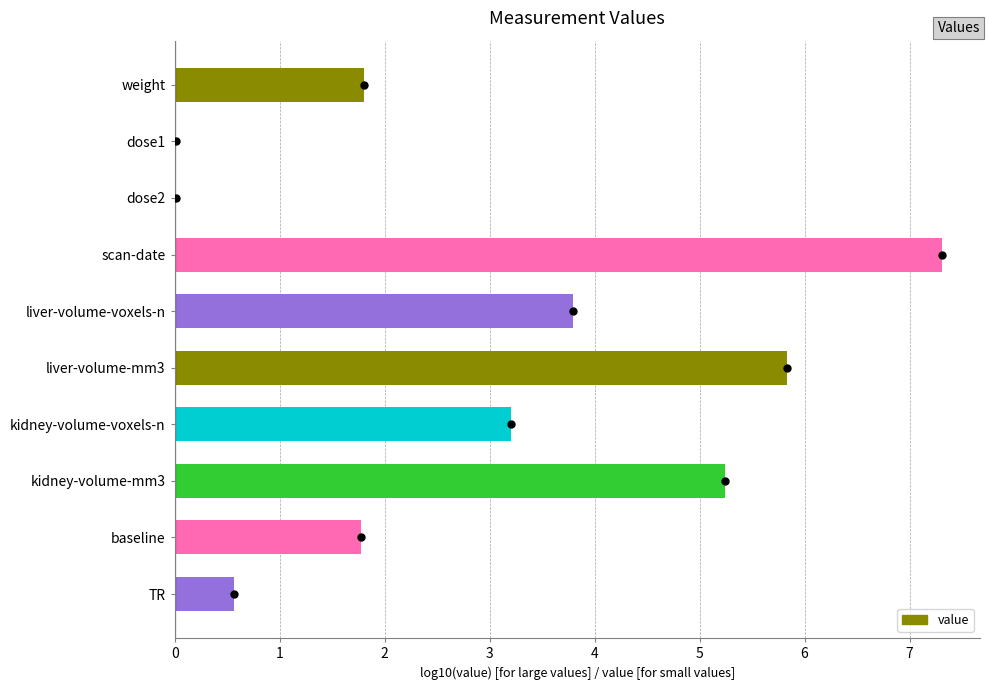

What is the sum of all values?

29.6